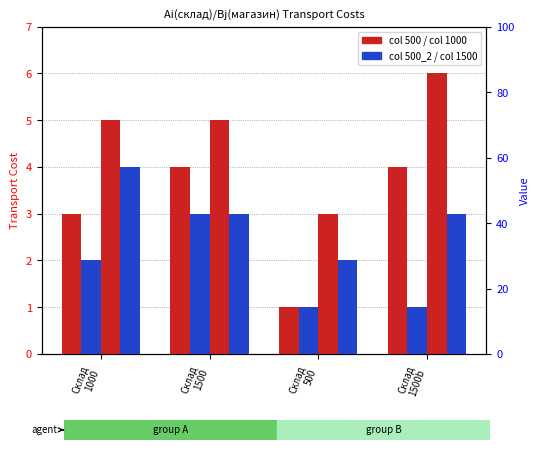

List the labels in order of value, largest first.

Склад
1500, Склад
1000, Склад
500, Склад
1500b